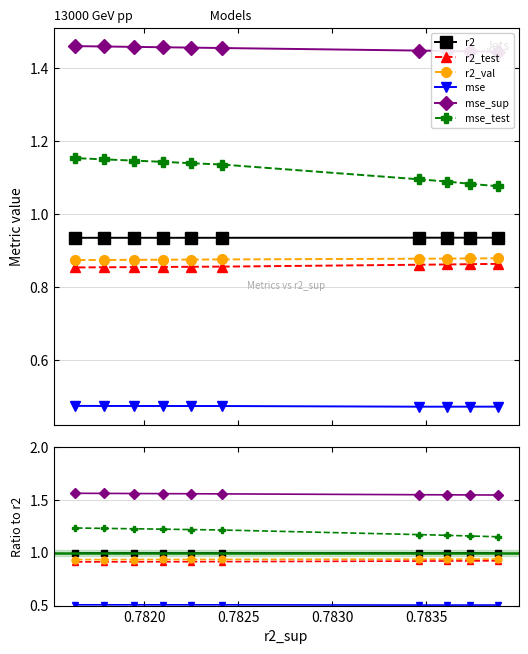

The value of r2_val at 8 is 0.5. True or false?

False